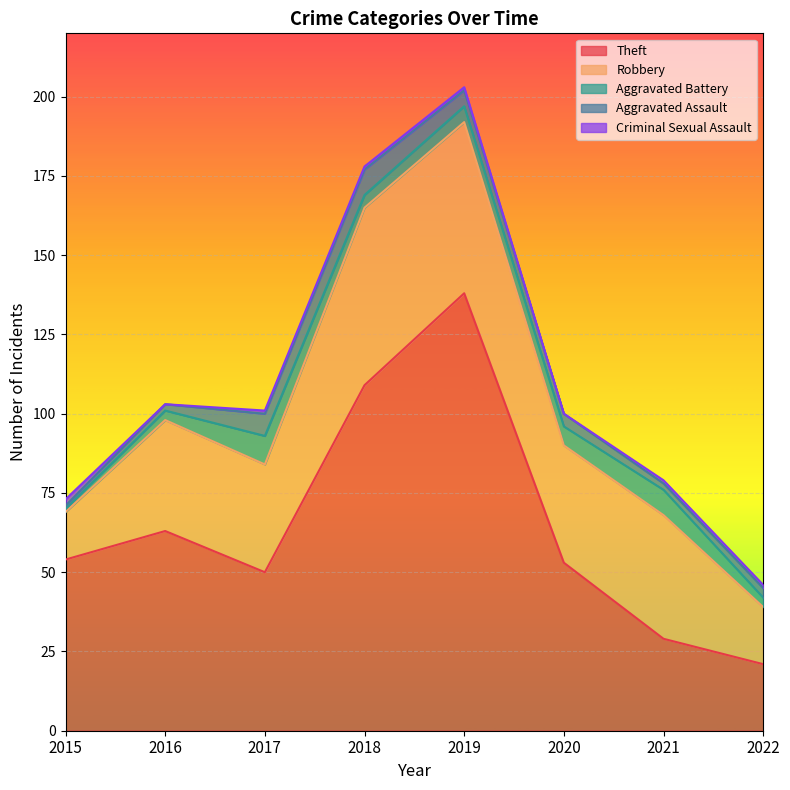

What is the highest value of the Aggravated Battery series?

9